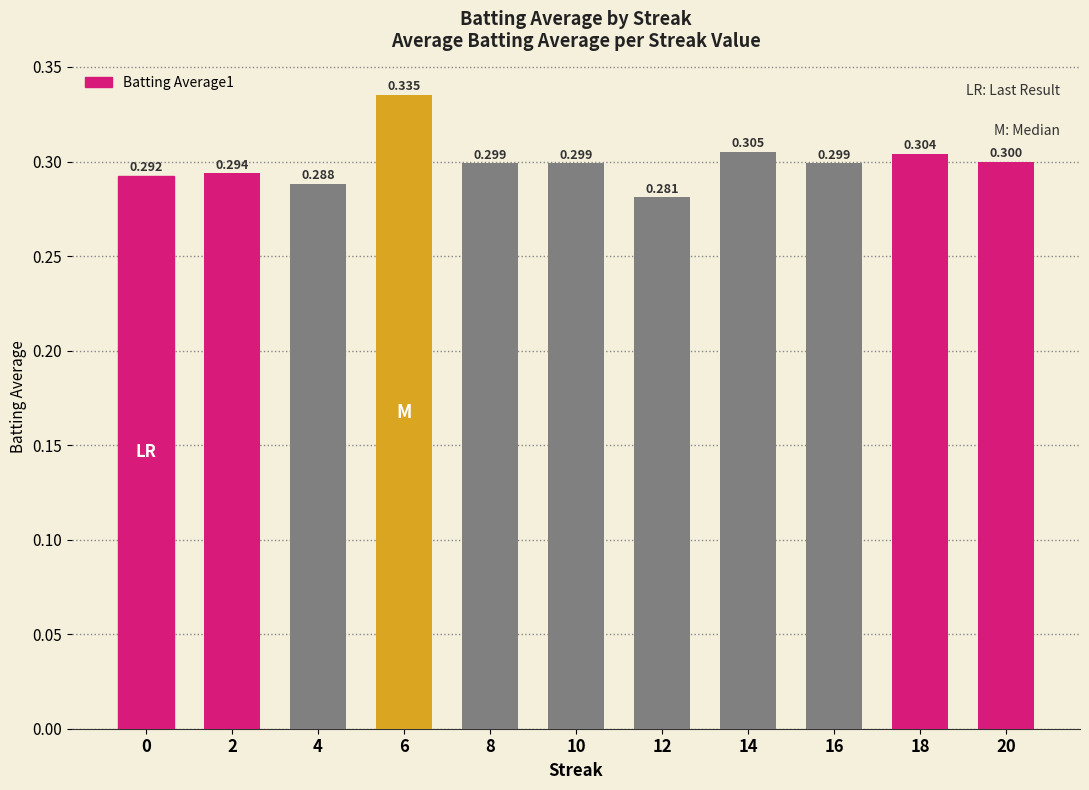

List the labels in order of value, smallest first.

12, 4, 0, 2, 8, 10, 16, 20, 18, 14, 6